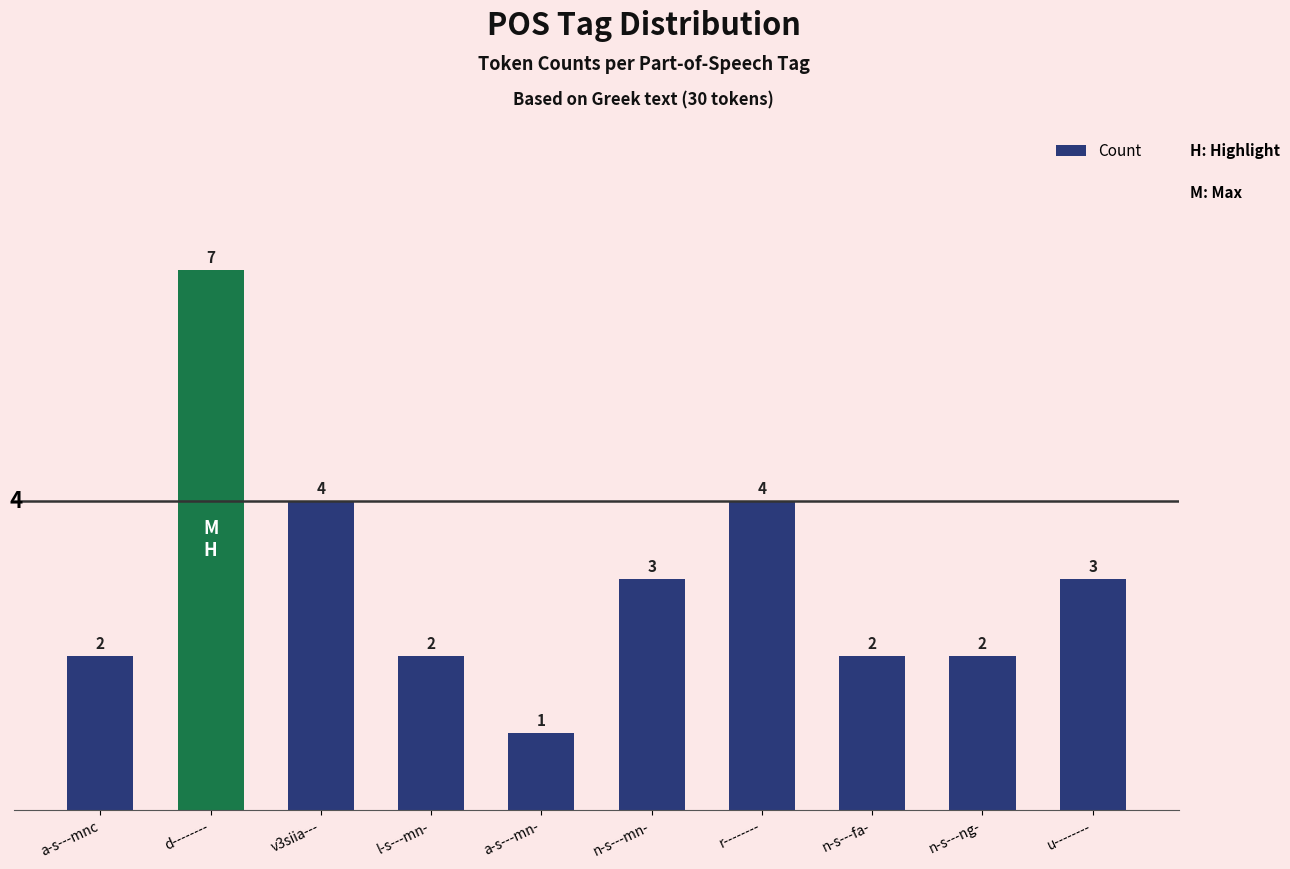

How many series are shown in this chart?

1